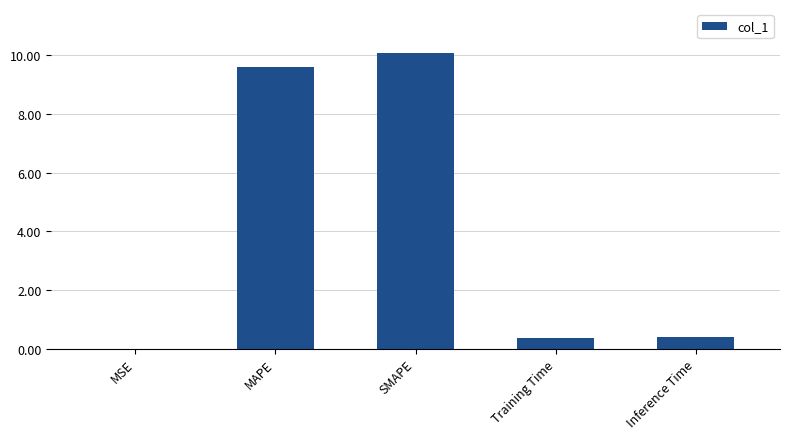

Are the bars horizontal?

No